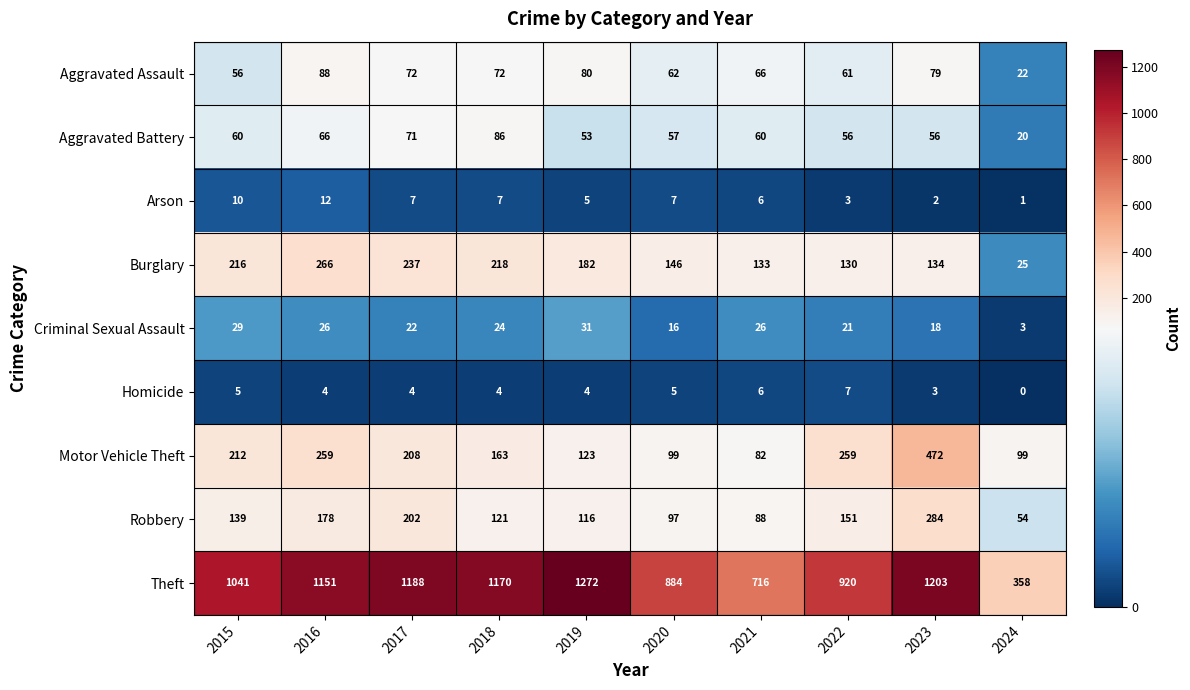

What is the average value of the Homicide series?

4